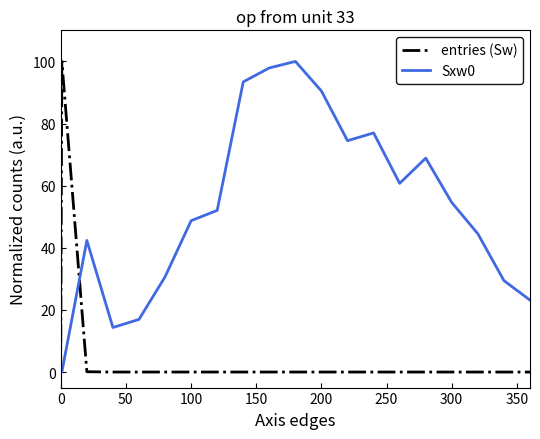

What is the sum of all Sxw0 values?

1019.5